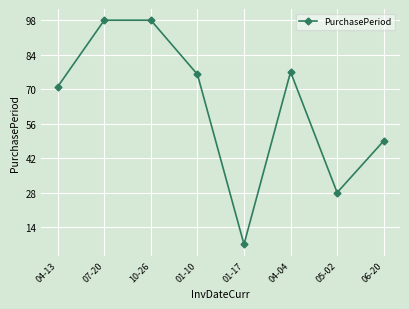

What is the difference between the values at 04-04 and 10-26?

21